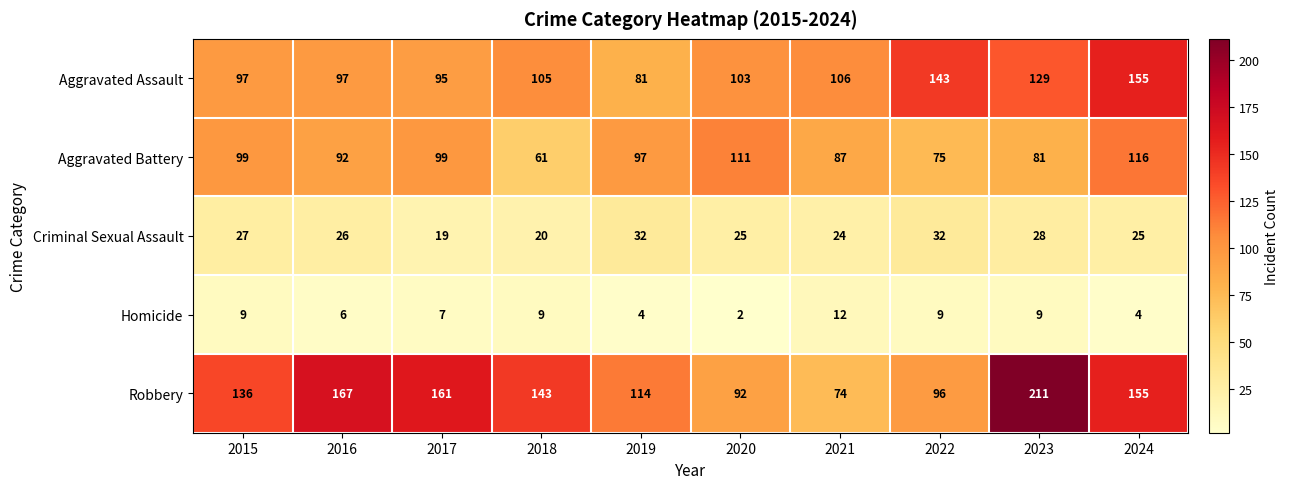

The Aggravated Battery series shows 116 at 2024. True or false?

True